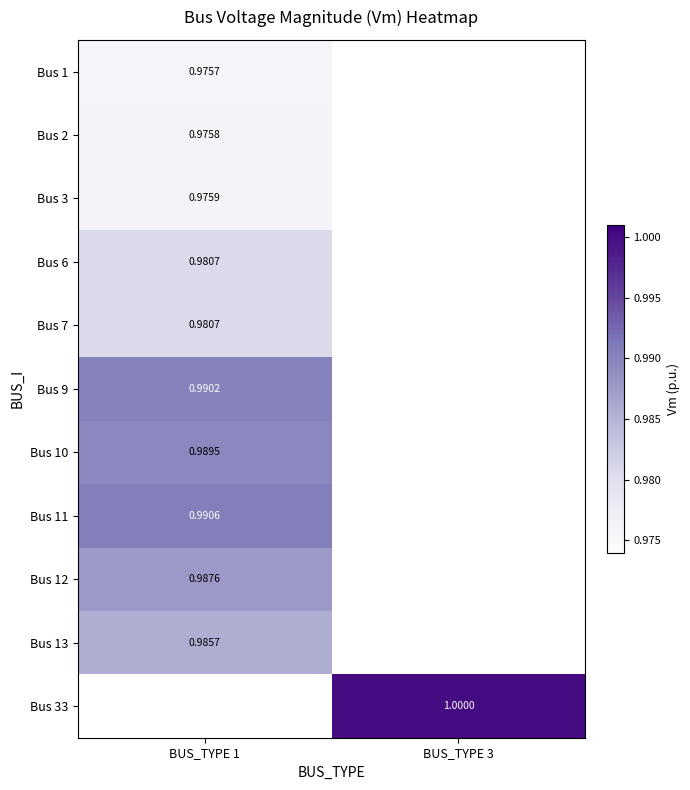

How many data points does each series have?

2